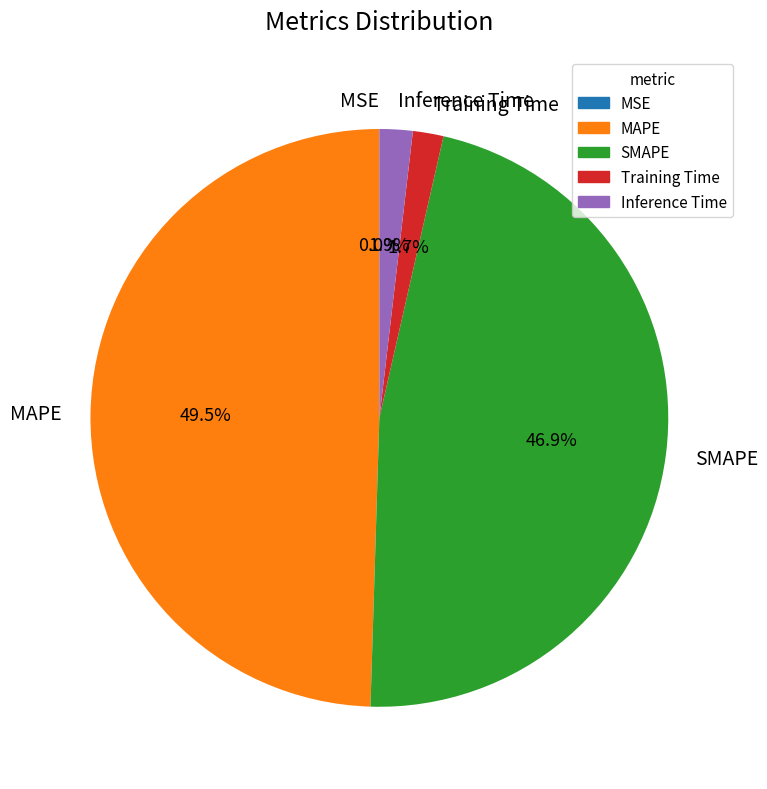

Approximately how many times larger is the value at SMAPE compared to MAPE?

0.9